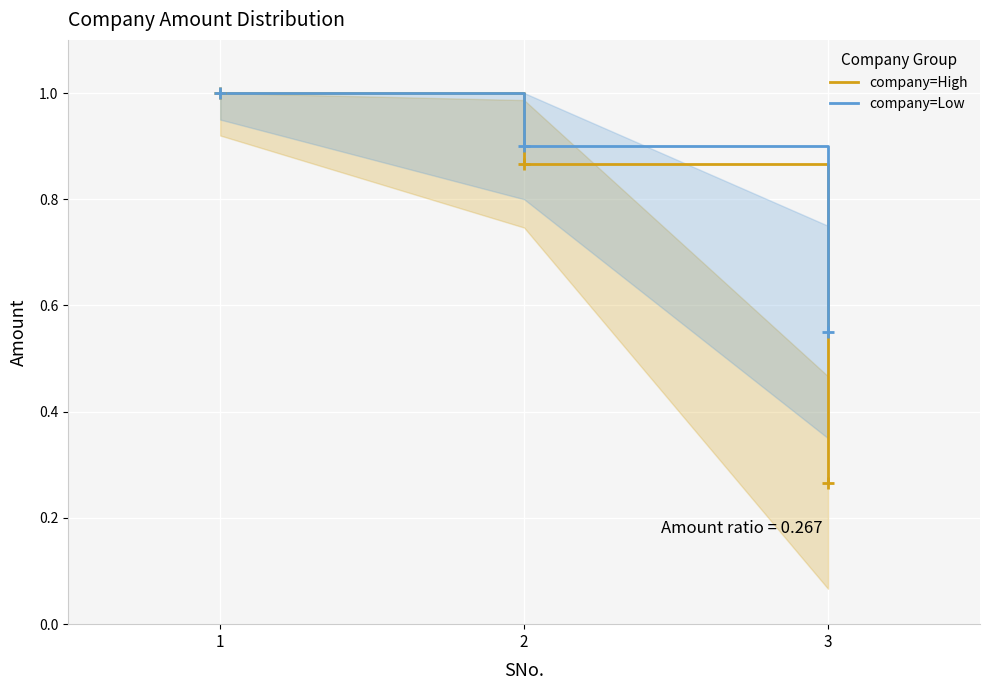

At how many categories does at least one series exceed 0?

3